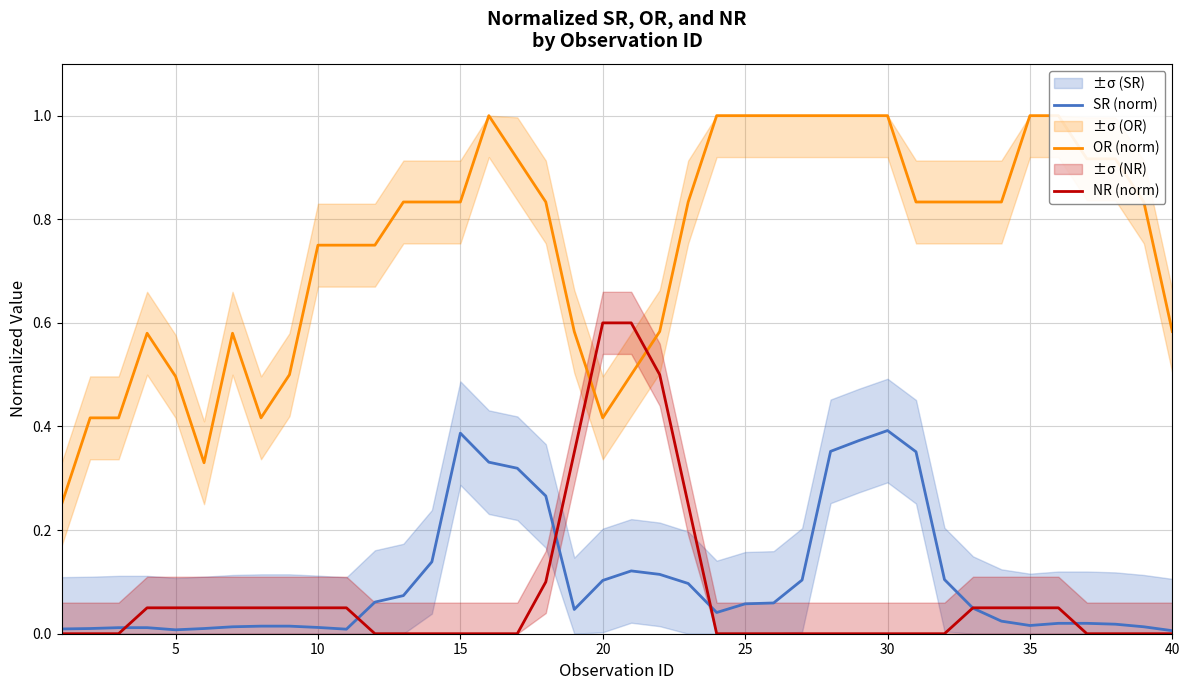

What is the highest value of the NR (norm) series?

0.6